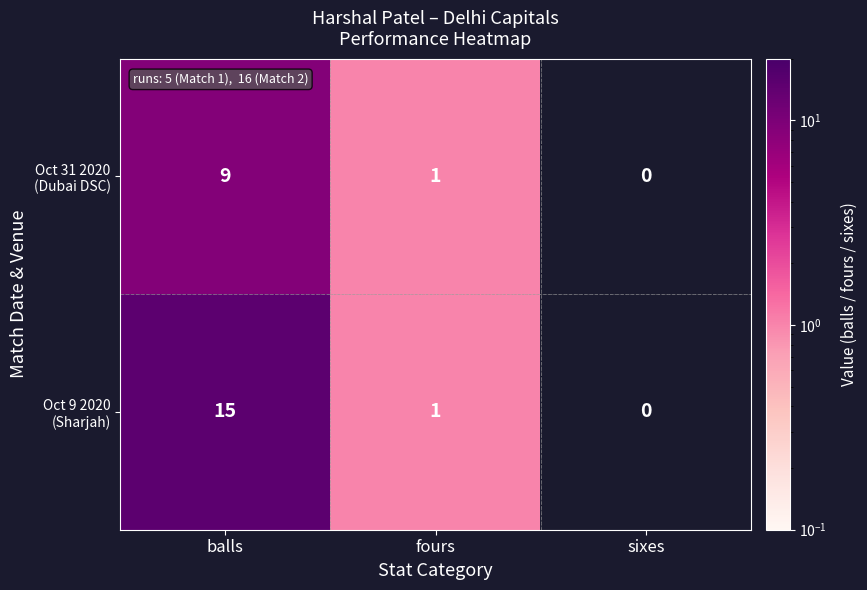

Which category has the highest value across all series?

balls